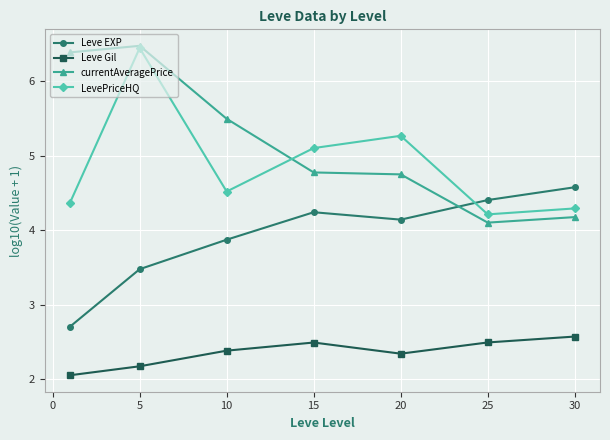

How many interior local peaks does the LevePriceHQ series have?

2